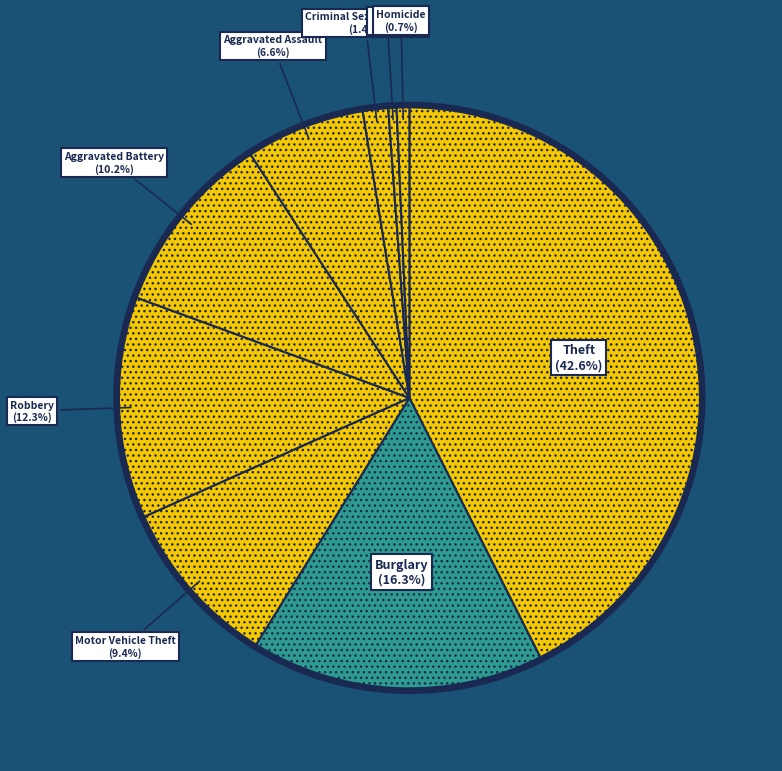

How many slices are in this pie chart?

9